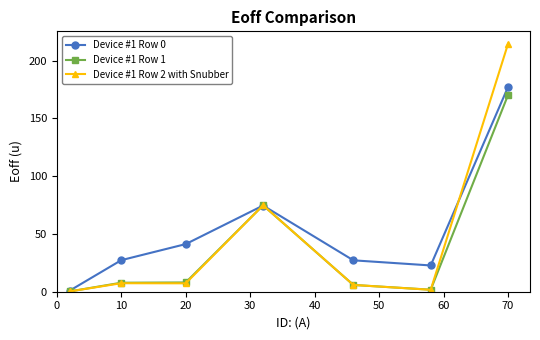

How many lines are shown in the chart?

3